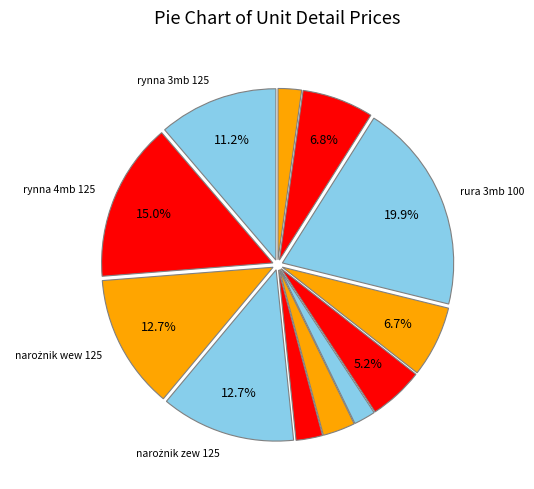

Which slice is the largest?

rura 3mb 100